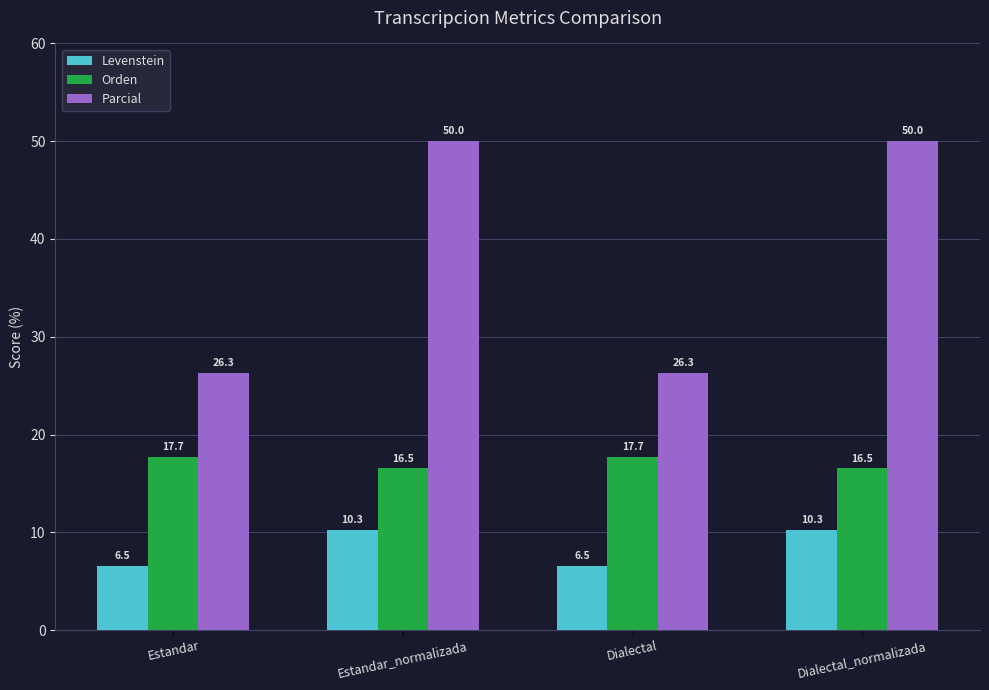

What are all the series names shown in the legend?

Levenstein, Orden, Parcial